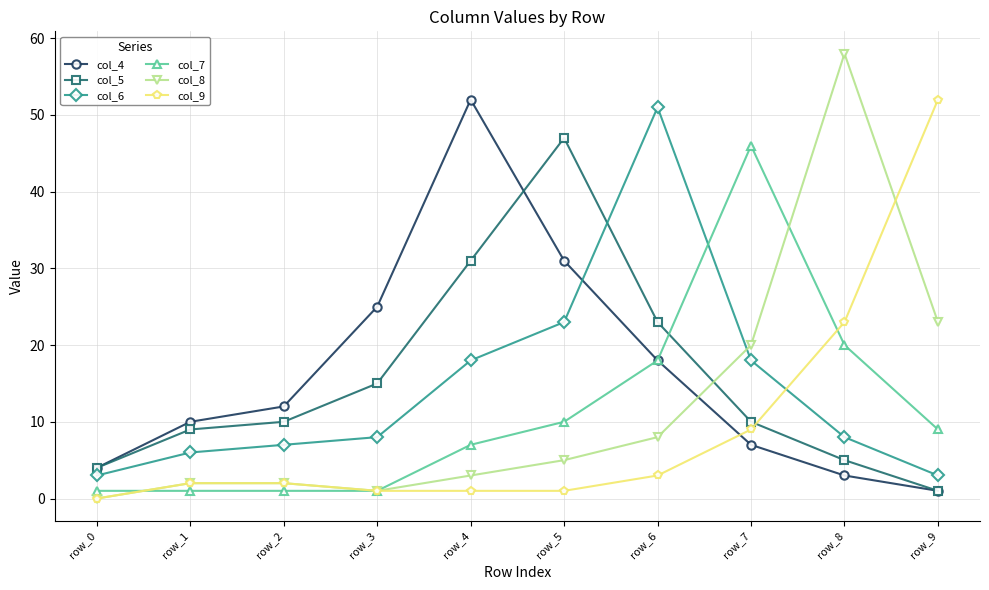

Is it true that col_7 equals 12 at row_4?

False